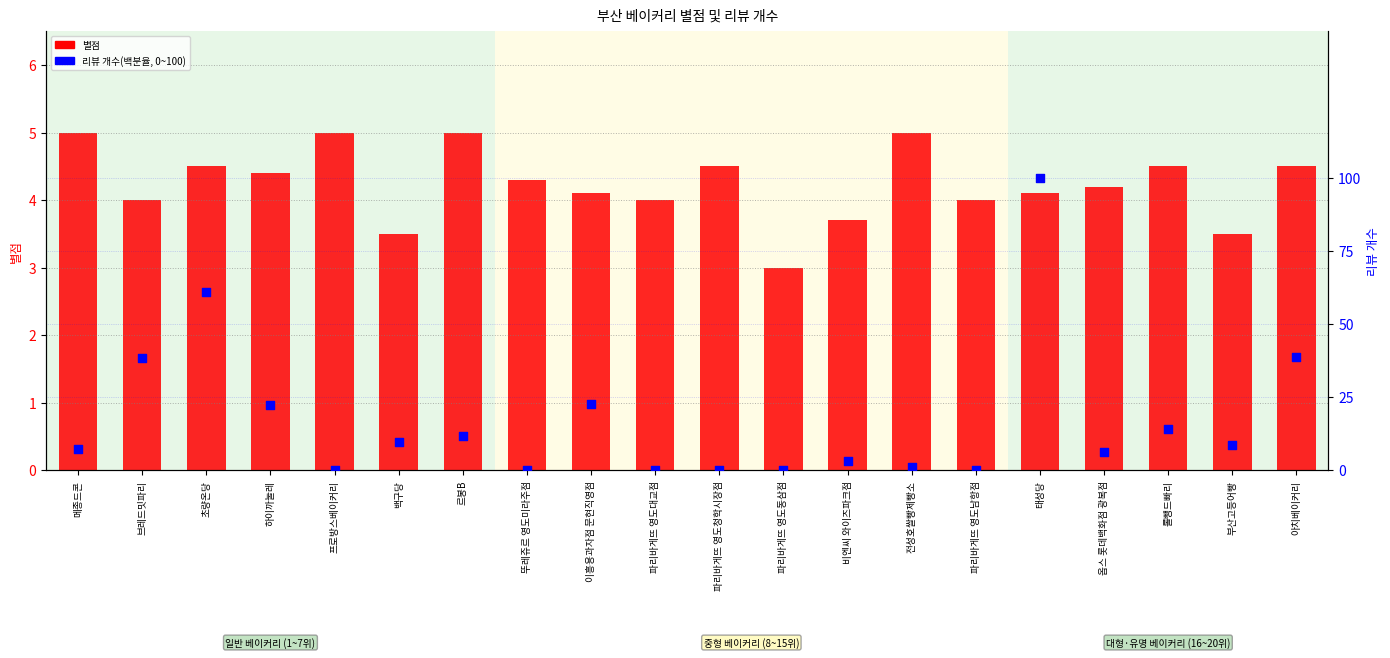

Which series reaches the maximum Y coordinate?

리뷰 개수(백분율)